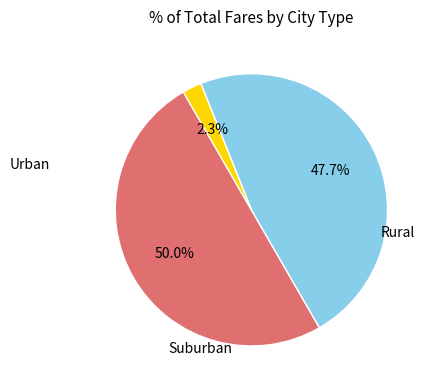

To the nearest percent, what is the difference between the largest and smallest slice percentages?

48%